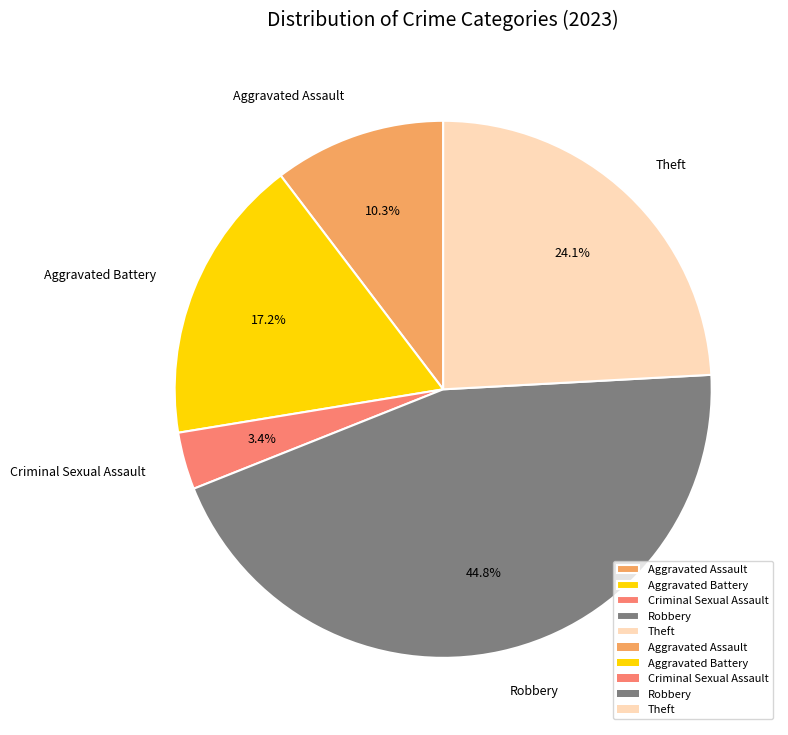

What is the total percentage of Aggravated Battery and Robbery?

62.1%